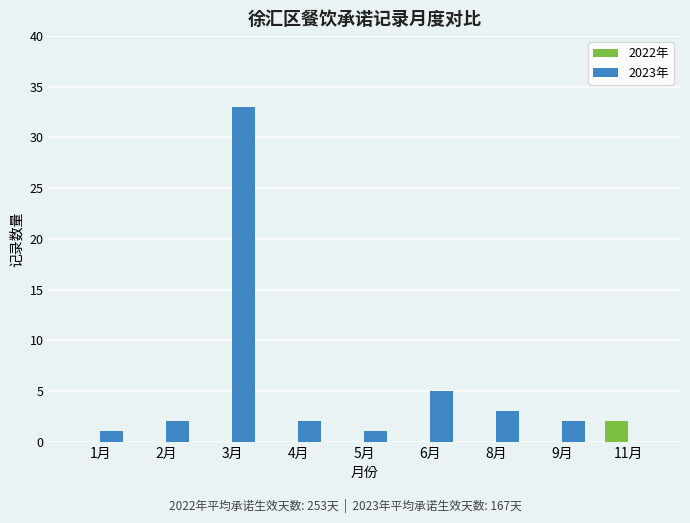

Which series has the widest spread of values?

2023年